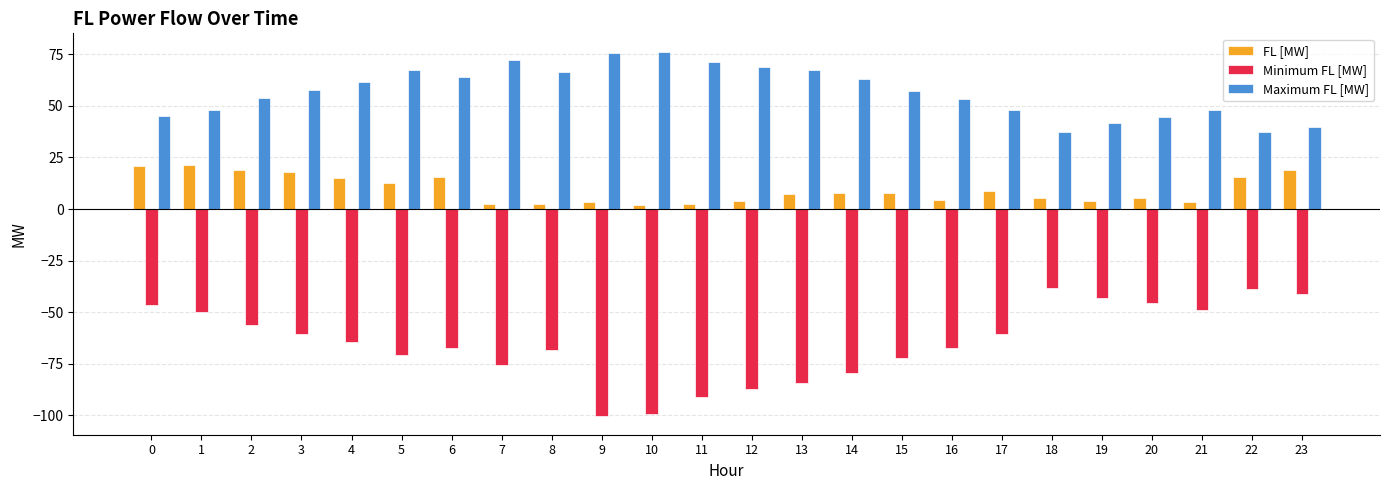

Which series has the largest range (max minus min)?

Minimum FL [MW]